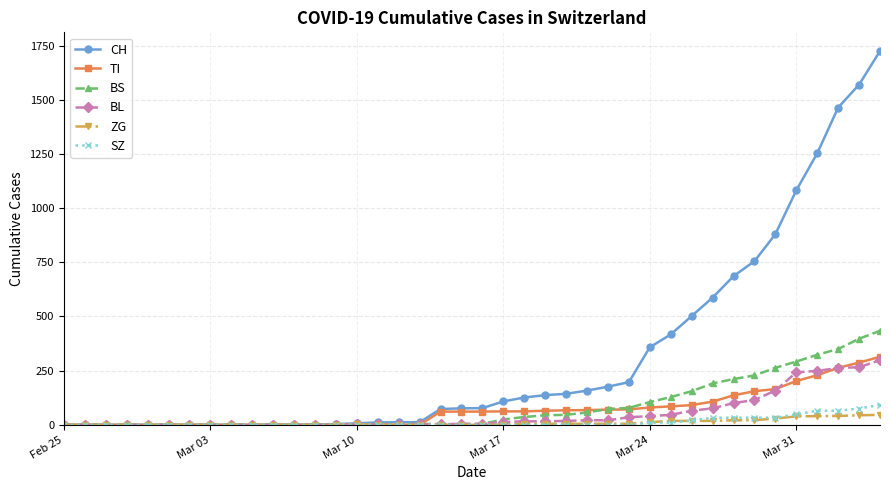

Which series has the largest total across all categories?

CH